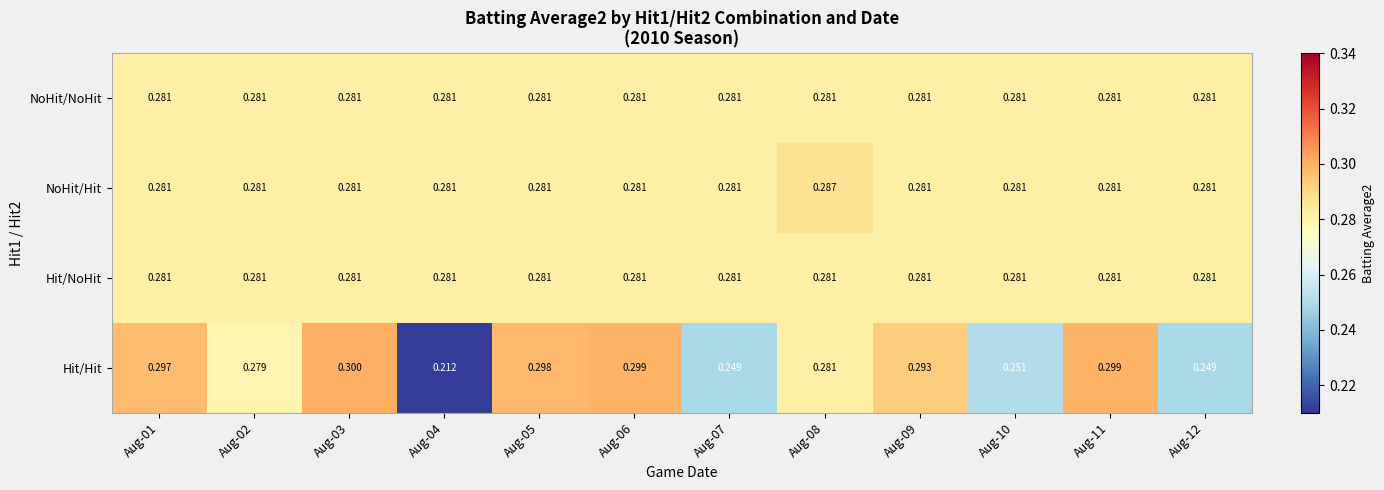

At which category does the chart reach its minimum across all series?

Aug-04